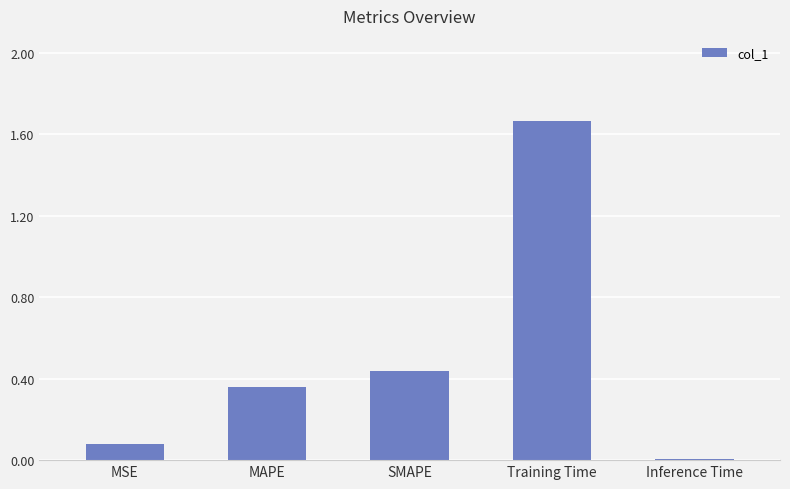

Does the chart contain stacked bars?

No